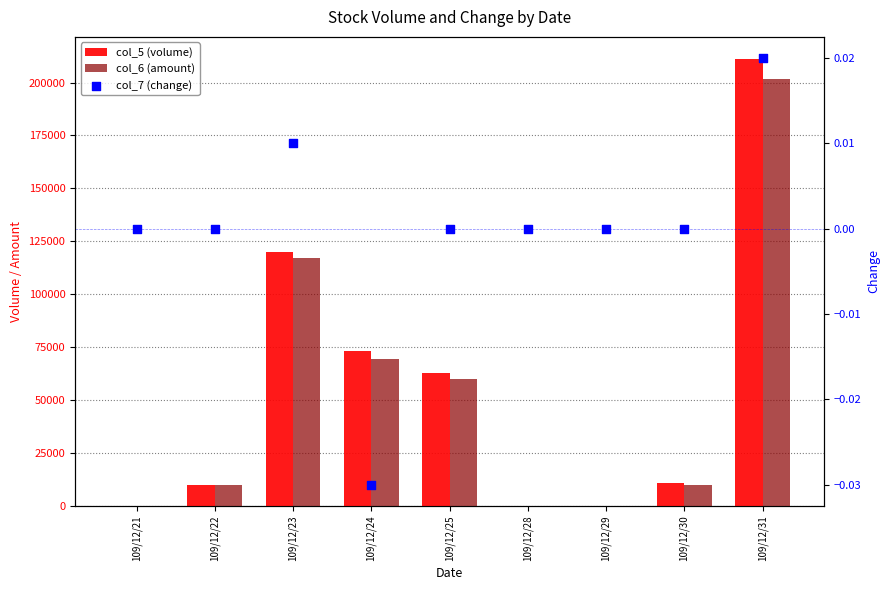

Which series reaches the maximum Y coordinate?

col_5 (volume)